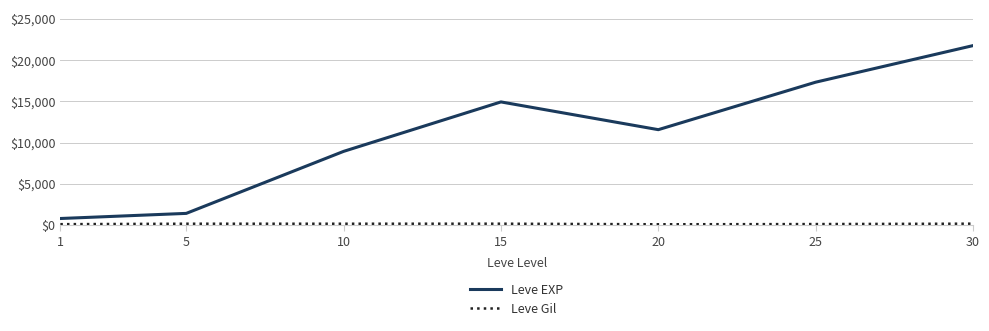

What is the difference between the maximum and minimum values in the Leve EXP series?

20940